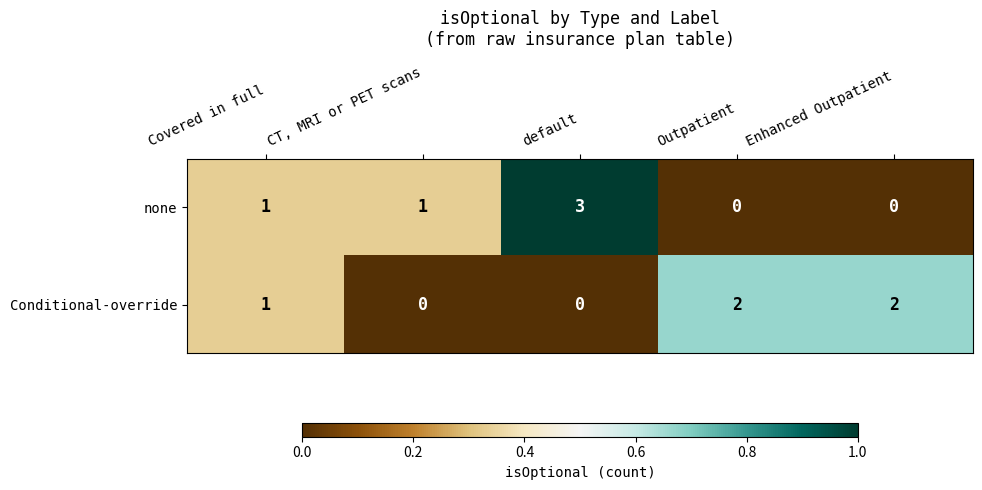

At Enhanced Outpatient, list the series in order from smallest to largest.

none, Conditional-override